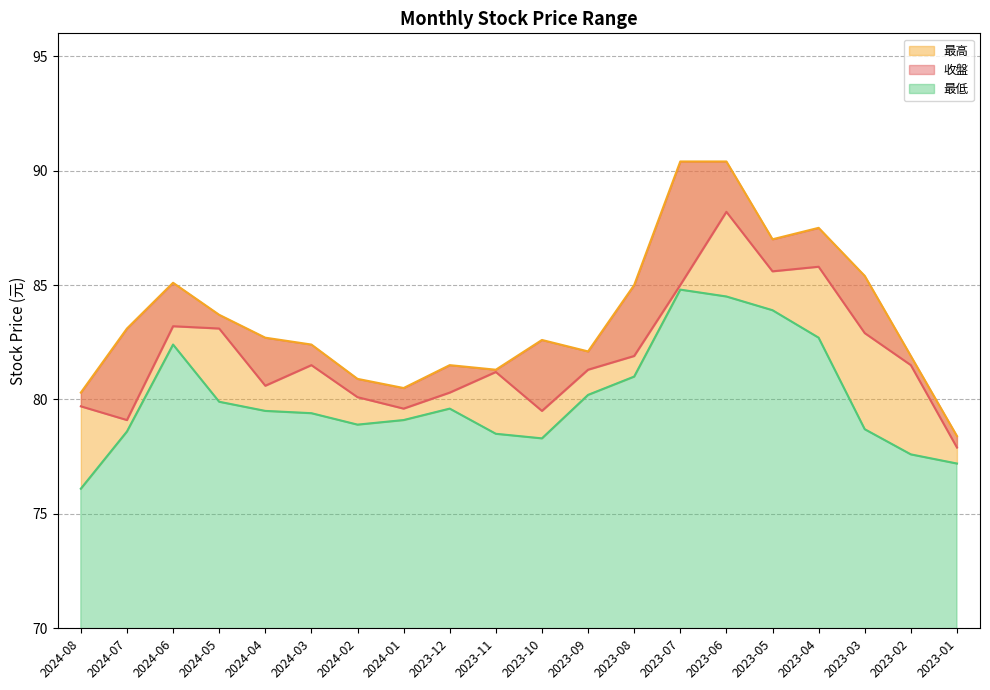

True or false: 最低 and 收盤 cross at least once.

False